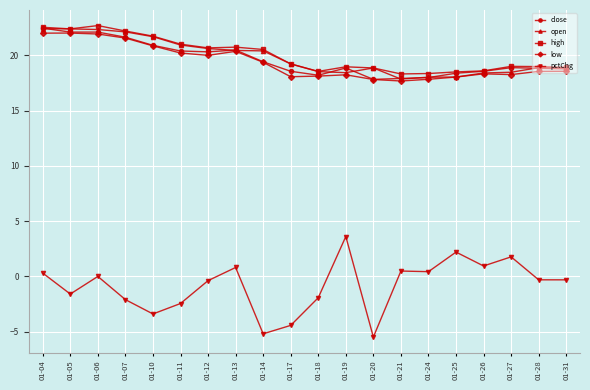

The open series shows 8.5 at 01-20. True or false?

False